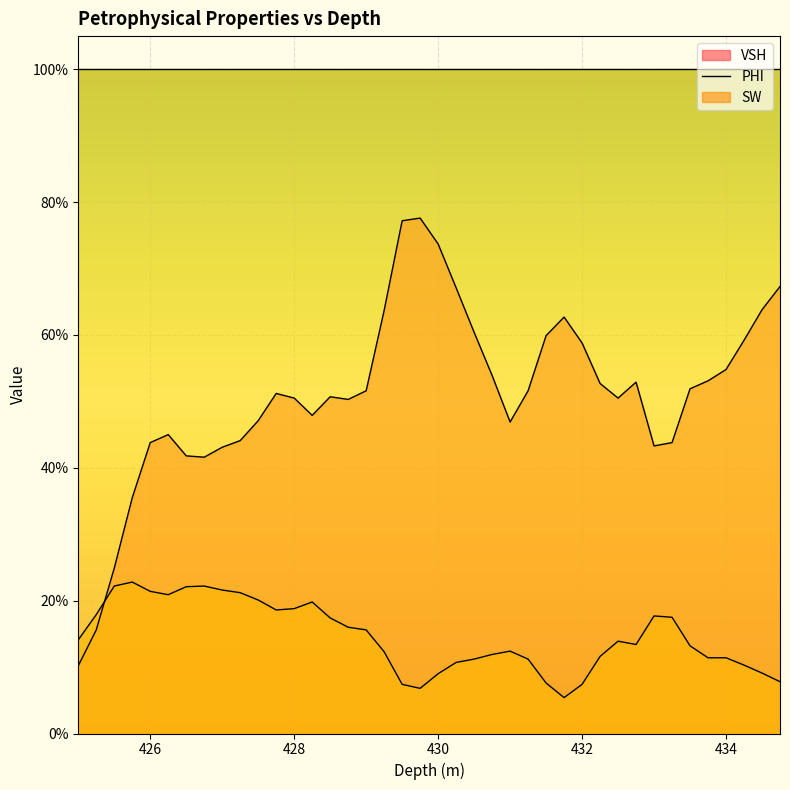

True or false: PHI has more than 0 points higher than both neighbors.

True